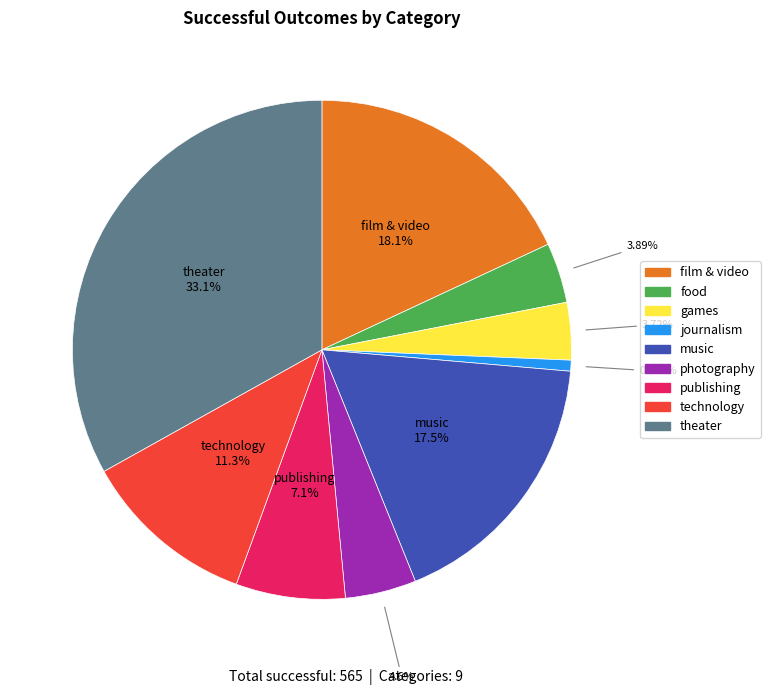

Do theater and journalism together represent more than half of the pie?

No